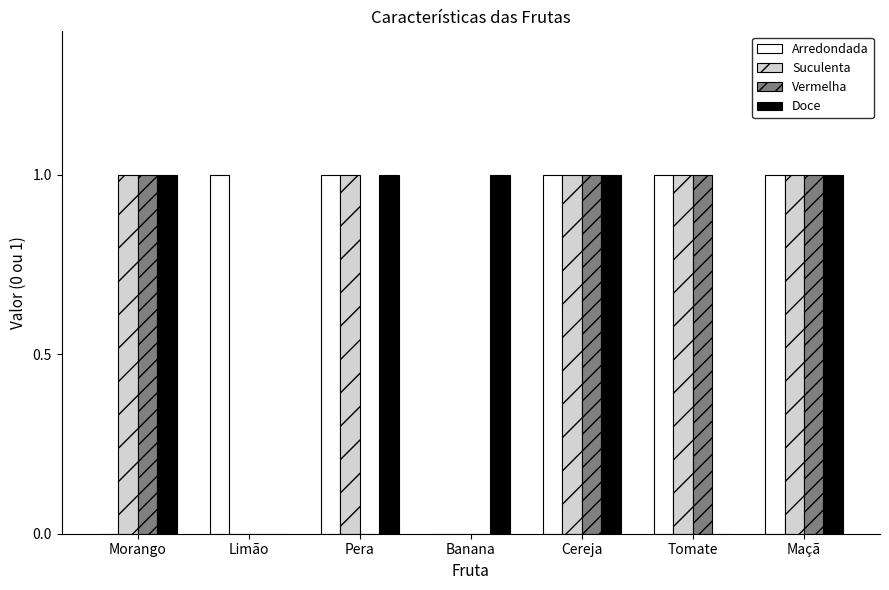

Is the value of Suculenta at Pera greater than the value of Doce at Limão?

Yes